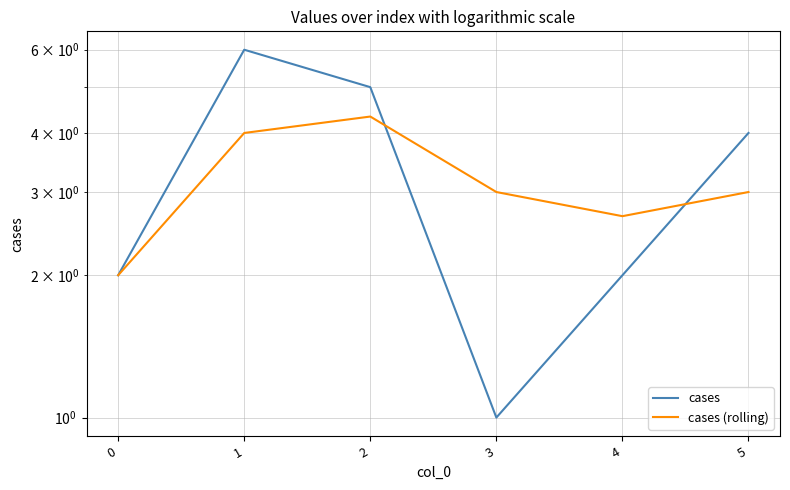

What is the difference between the maximum and minimum values in the cases (rolling) series?

2.3